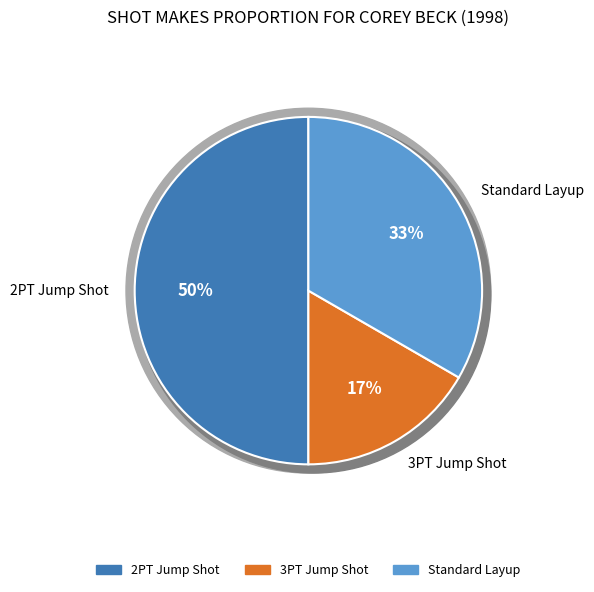

What is the largest slice in the pie chart?

2PT Jump Shot